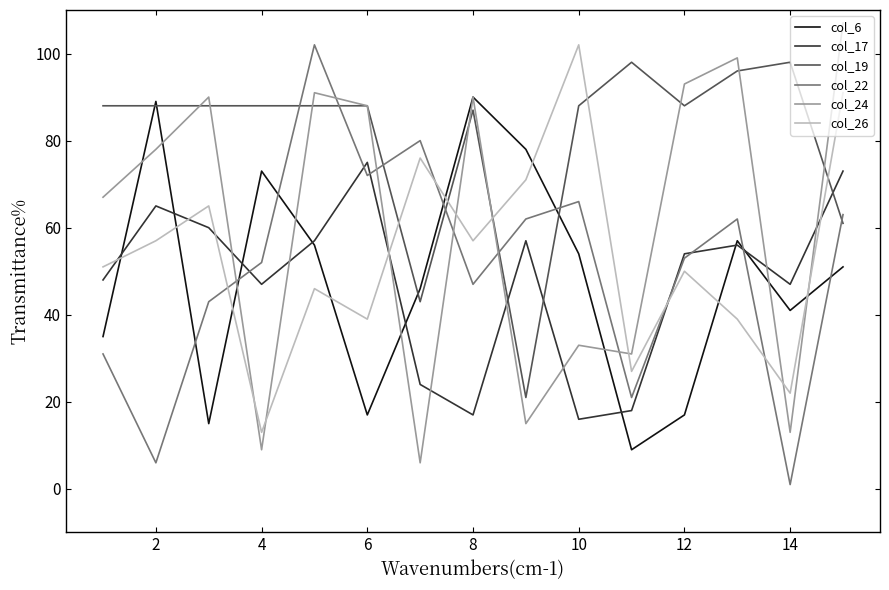

Which series has the largest total across all categories?

col_19